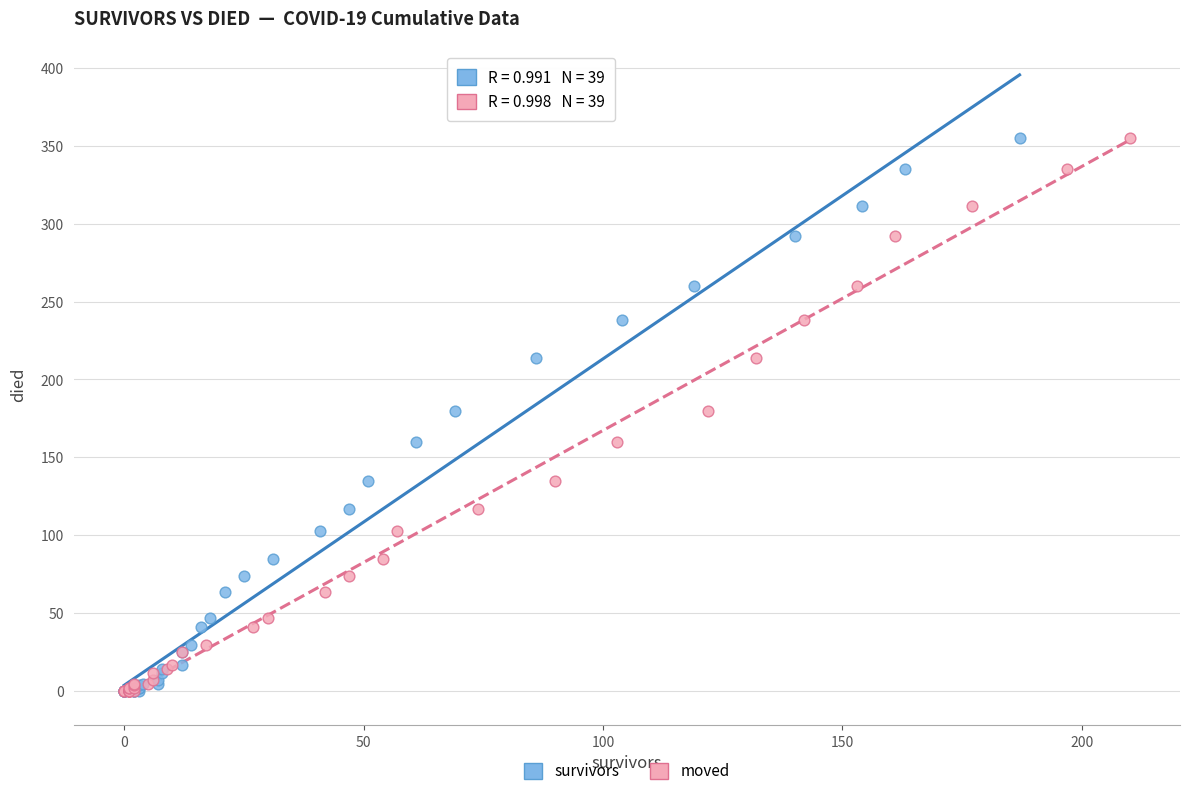

What are all the series names shown in the legend?

survivors, moved